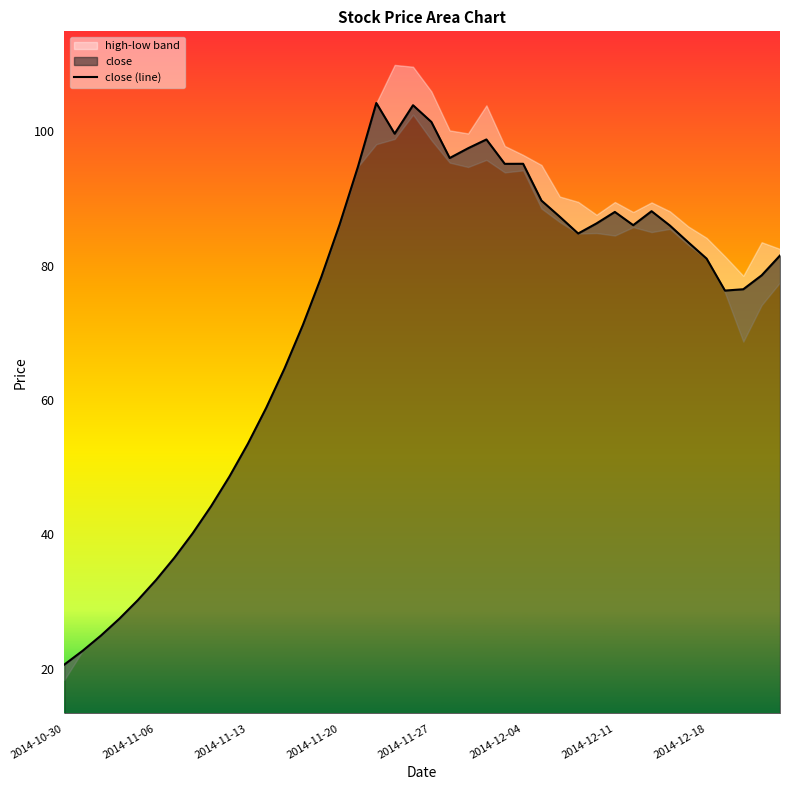

What is the minimum value for close (line)?

20.6